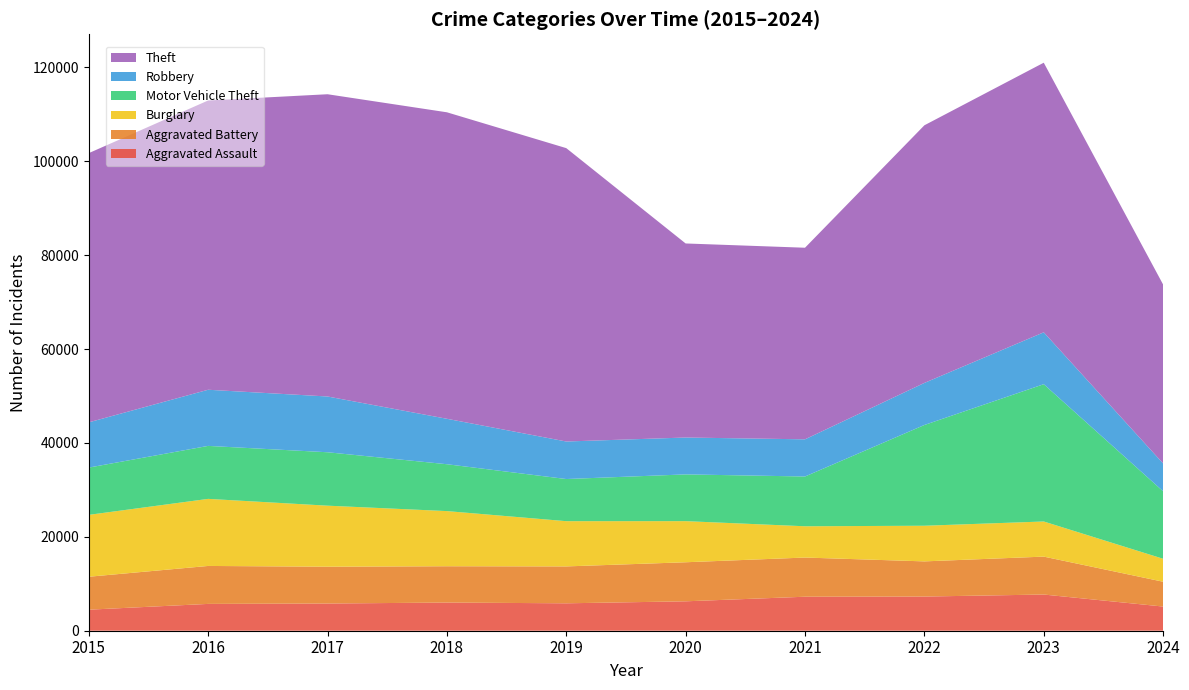

Reading left to right, transcribe all the data shown in this chart.

Aggravated Assault: 4480	5713	5793	6002	5841	6265	7242	7280	7710	5149
Aggravated Battery: 7019	8086	7845	7735	7858	8320	8347	7491	8077	5288
Burglary: 13184	14289	13001	11747	9638	8758	6662	7593	7483	4892
Motor Vehicle Theft: 10068	11285	11380	9985	8977	9959	10603	21462	29246	14376
Robbery: 9638	11960	11880	9681	7995	7855	7920	8963	11053	5927
Theft: 57351	61623	64386	65290	62495	41339	40813	54880	57434	38109